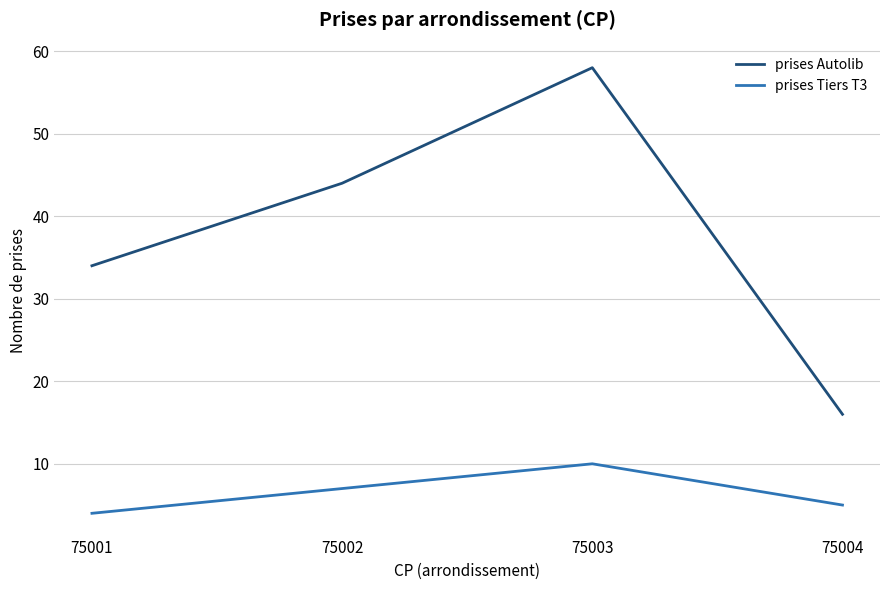

What is the difference between the maximum and minimum values in the prises Tiers T3 series?

6